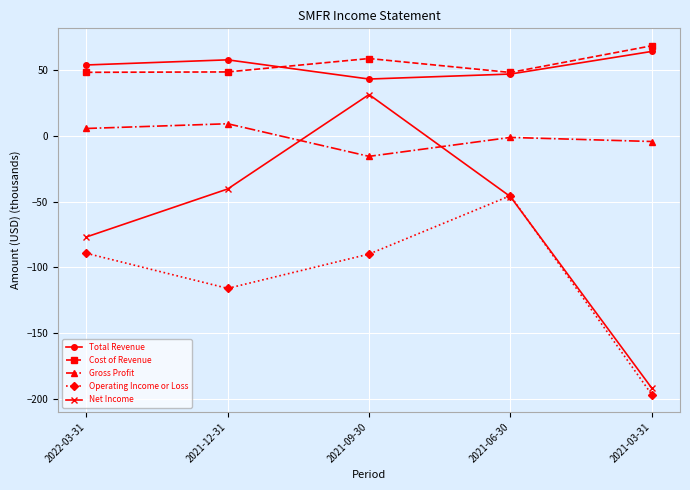

What is the highest value of the Gross Profit series?

9.2